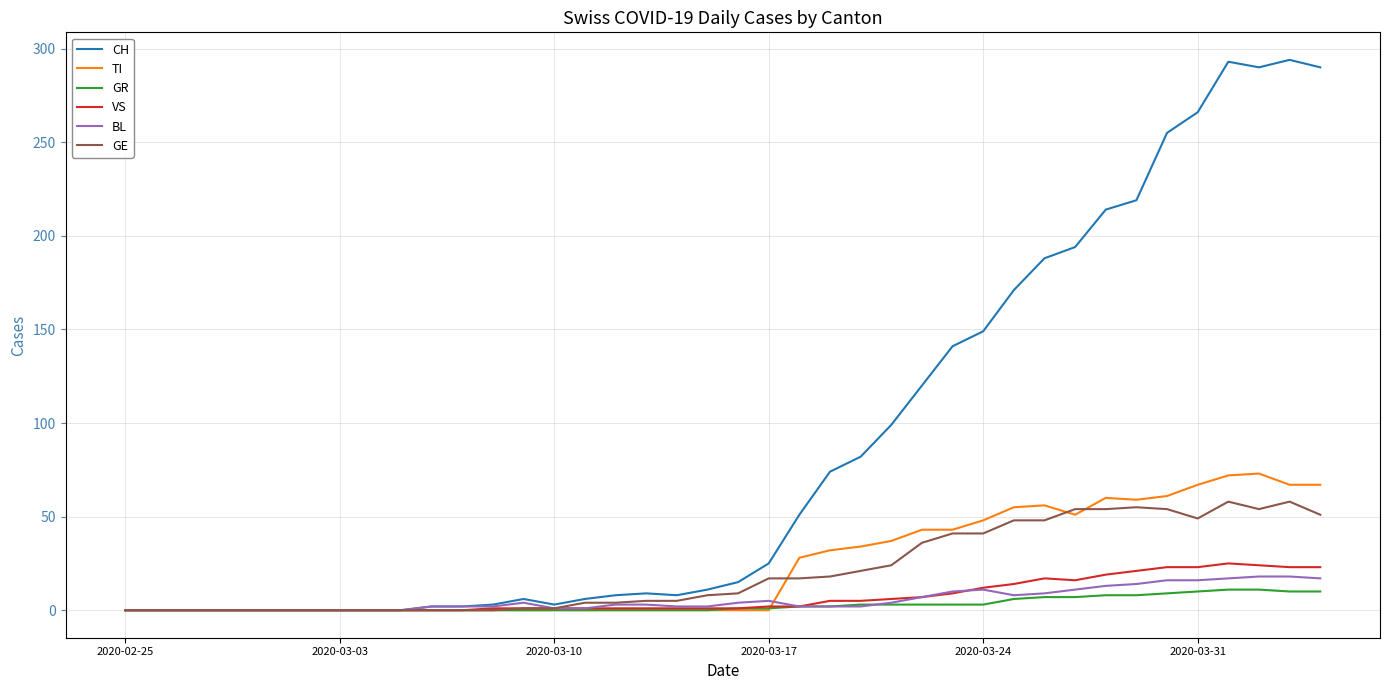

What is the difference between the second highest and minimum values in the CH series?

293